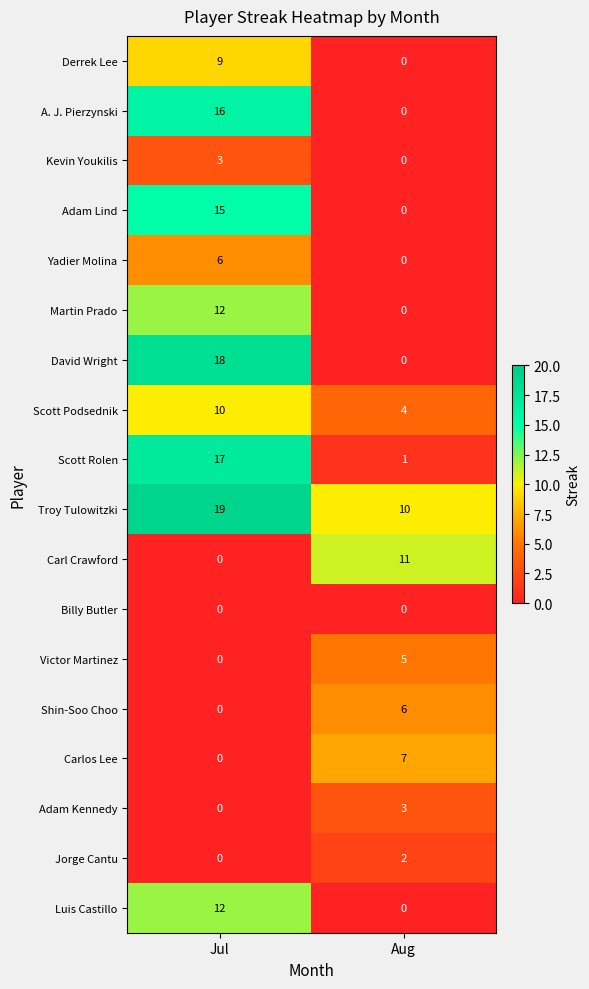

How many distinct data groups are displayed?

18